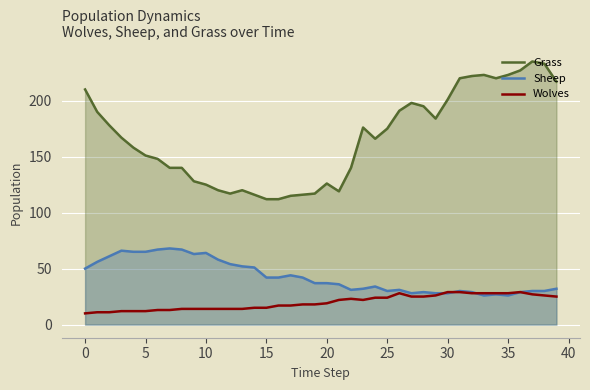

How many lines are shown in the chart?

3